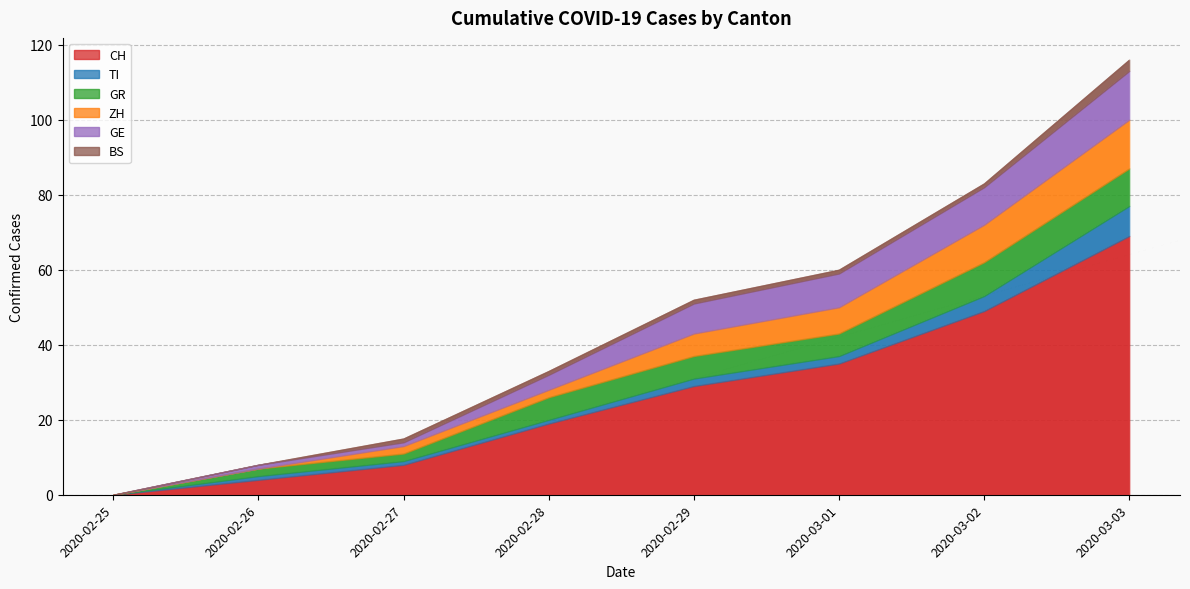

Does the chart have visible grid lines?

Yes